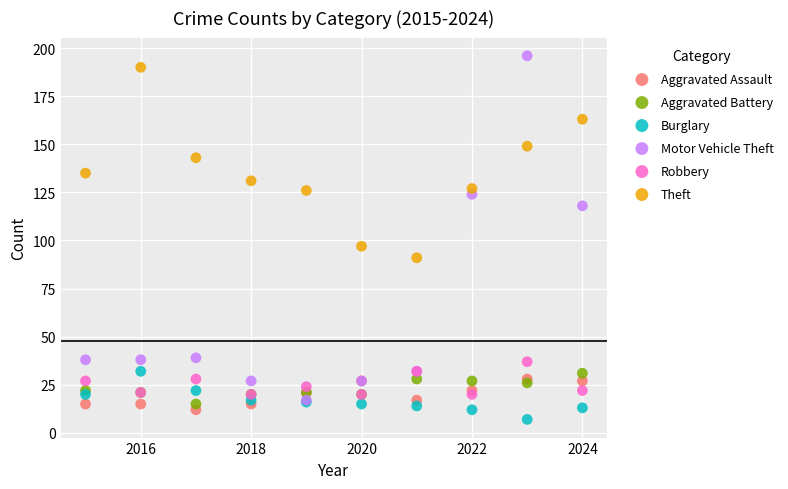

In the Motor Vehicle Theft series, what Y value is closest to 106?

118